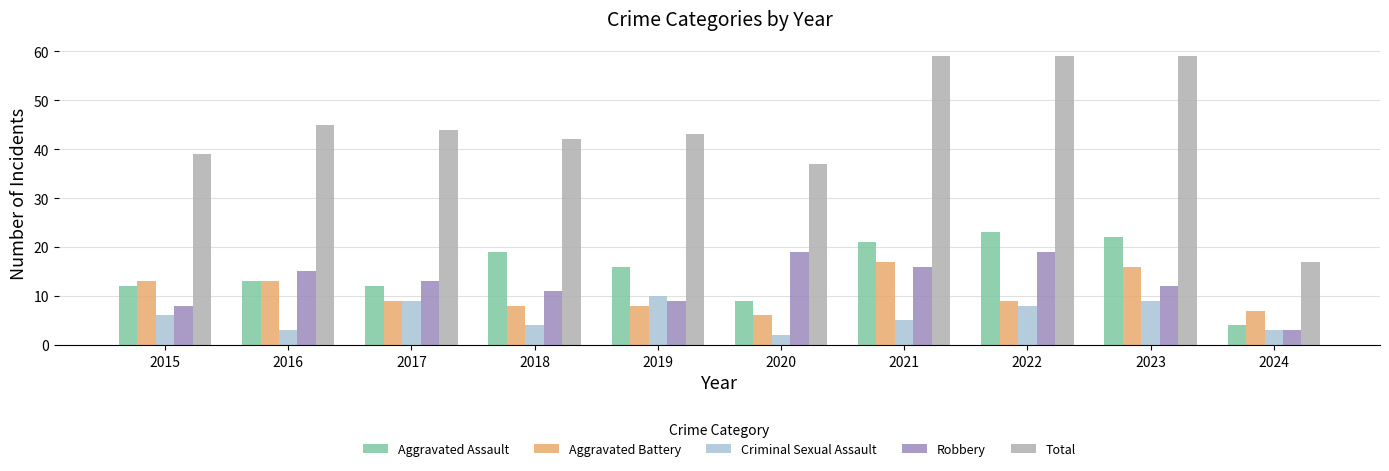

What is the total value across all series at 2016?

89